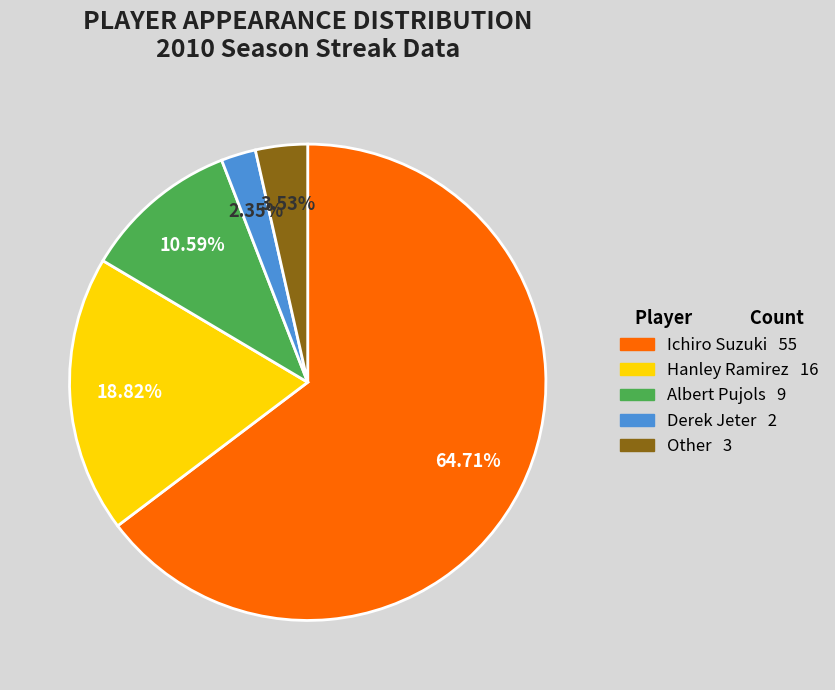

What percentage is the Other slice, to the nearest percent?

4%